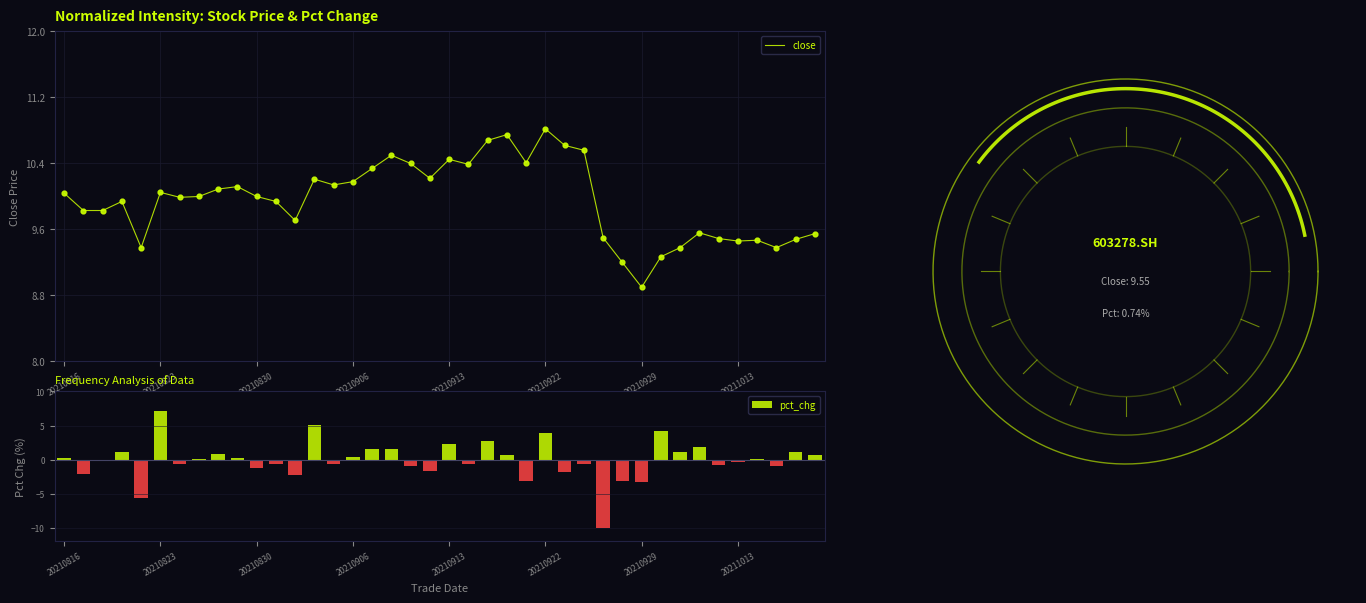

What are all the series names shown in the legend?

close, pct_chg